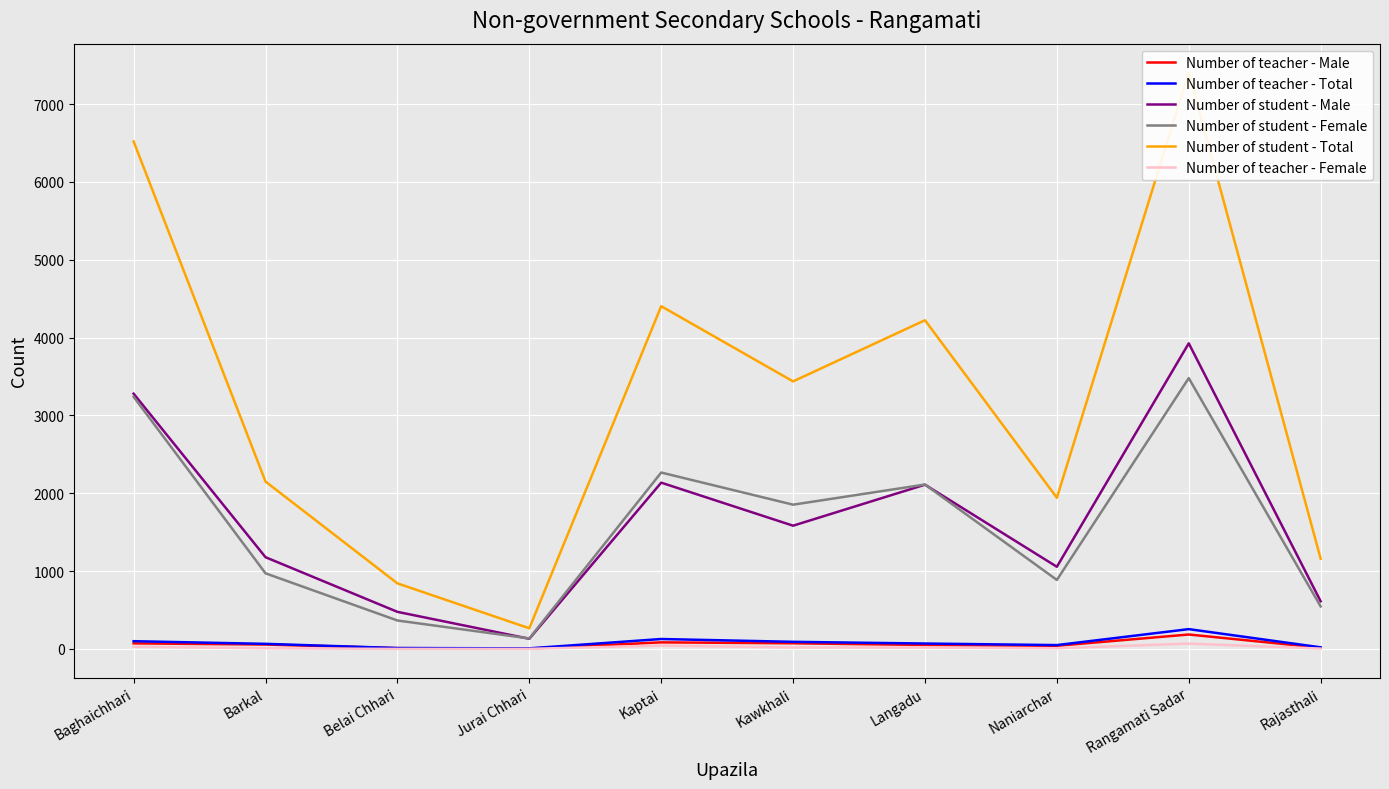

List the series in order of their peak value, highest first.

Number of student - Total, Number of student - Male, Number of student - Female, Number of teacher - Total, Number of teacher - Male, Number of teacher - Female